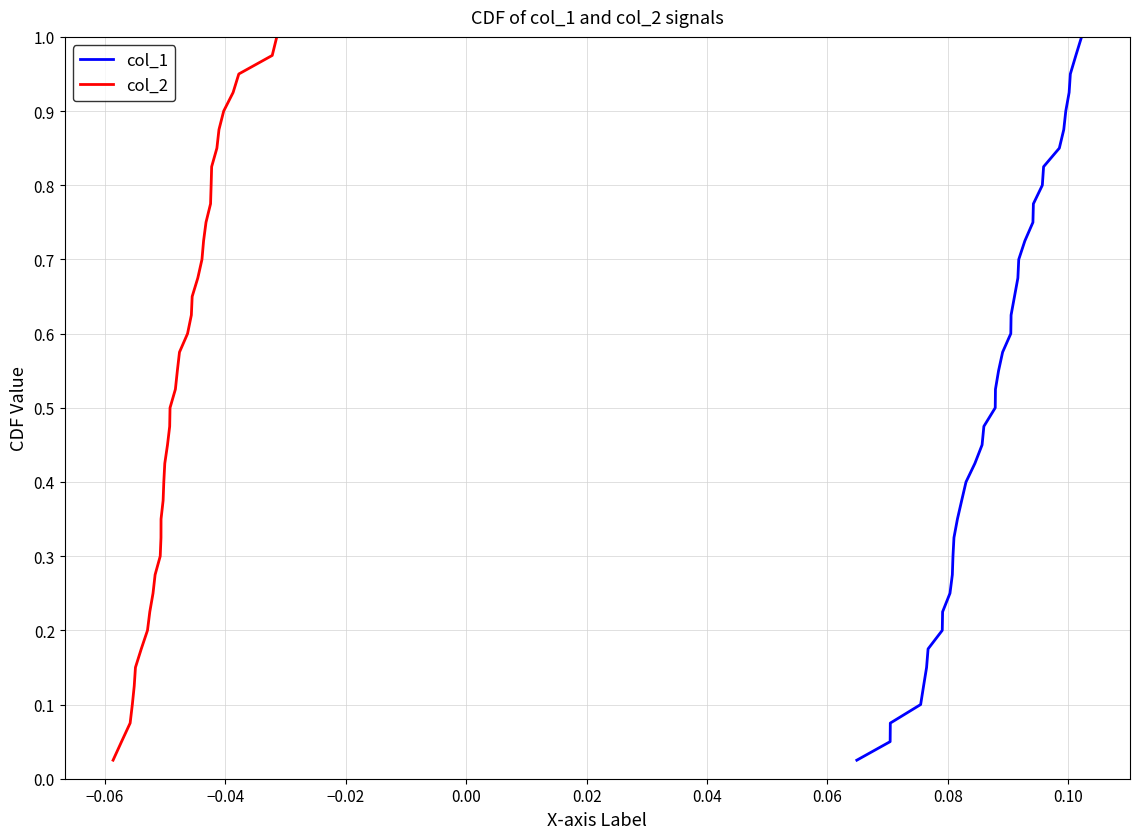

What is the total value across all series at 0.06?

0.4